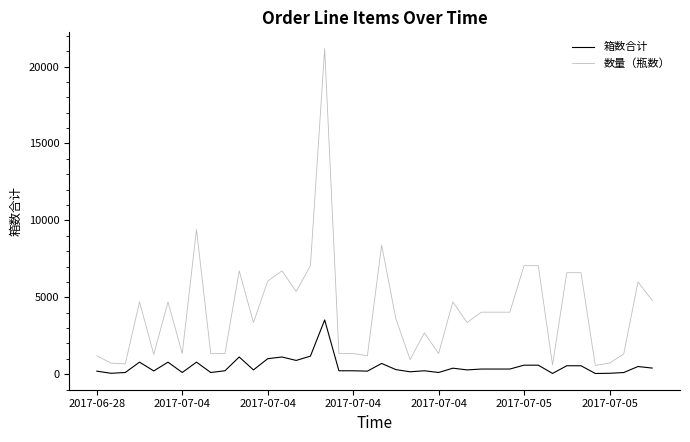

What is the highest value of the 数量（瓶数） series?

21168